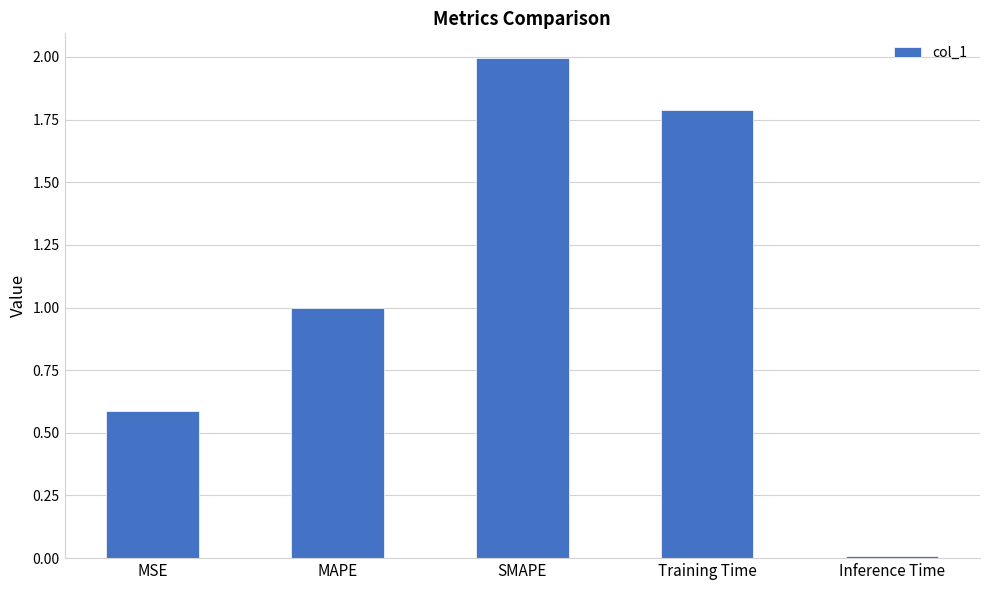

The chart shows a value of 0.6 at MSE. True or false?

True